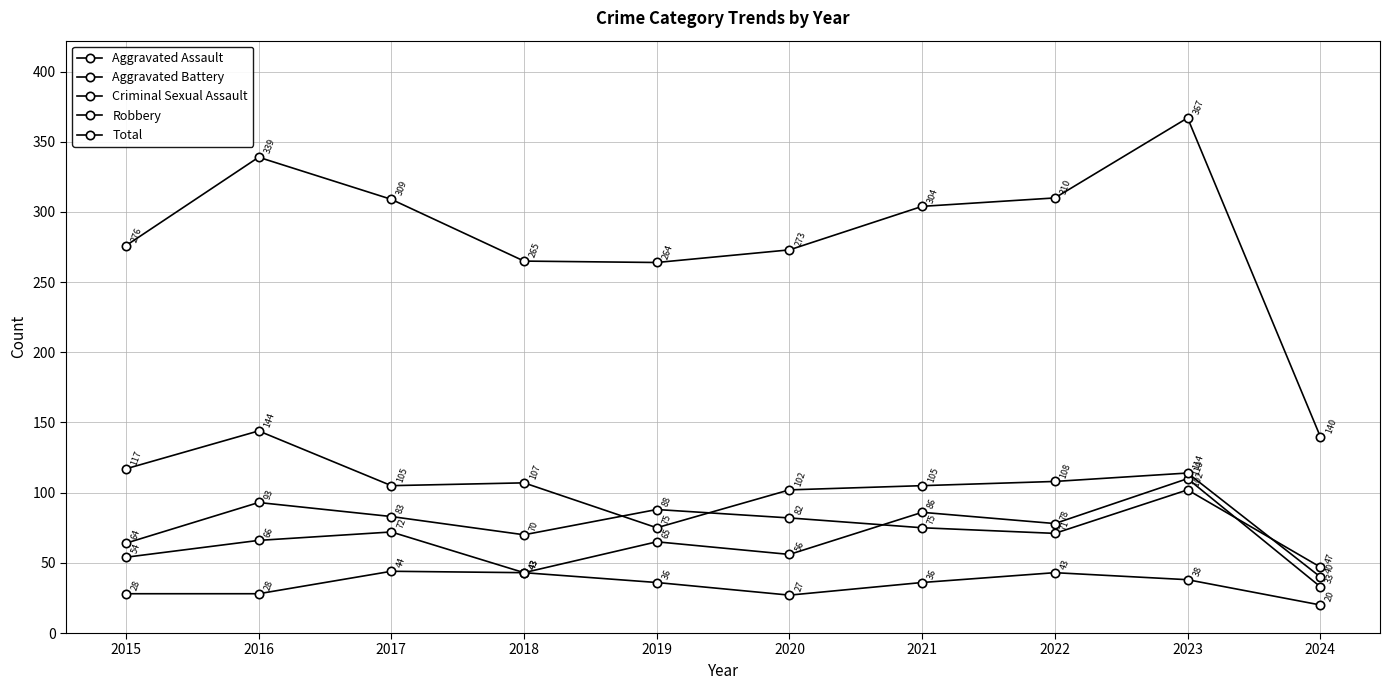

True or false: Aggravated Battery and Robbery cross at least once.

True